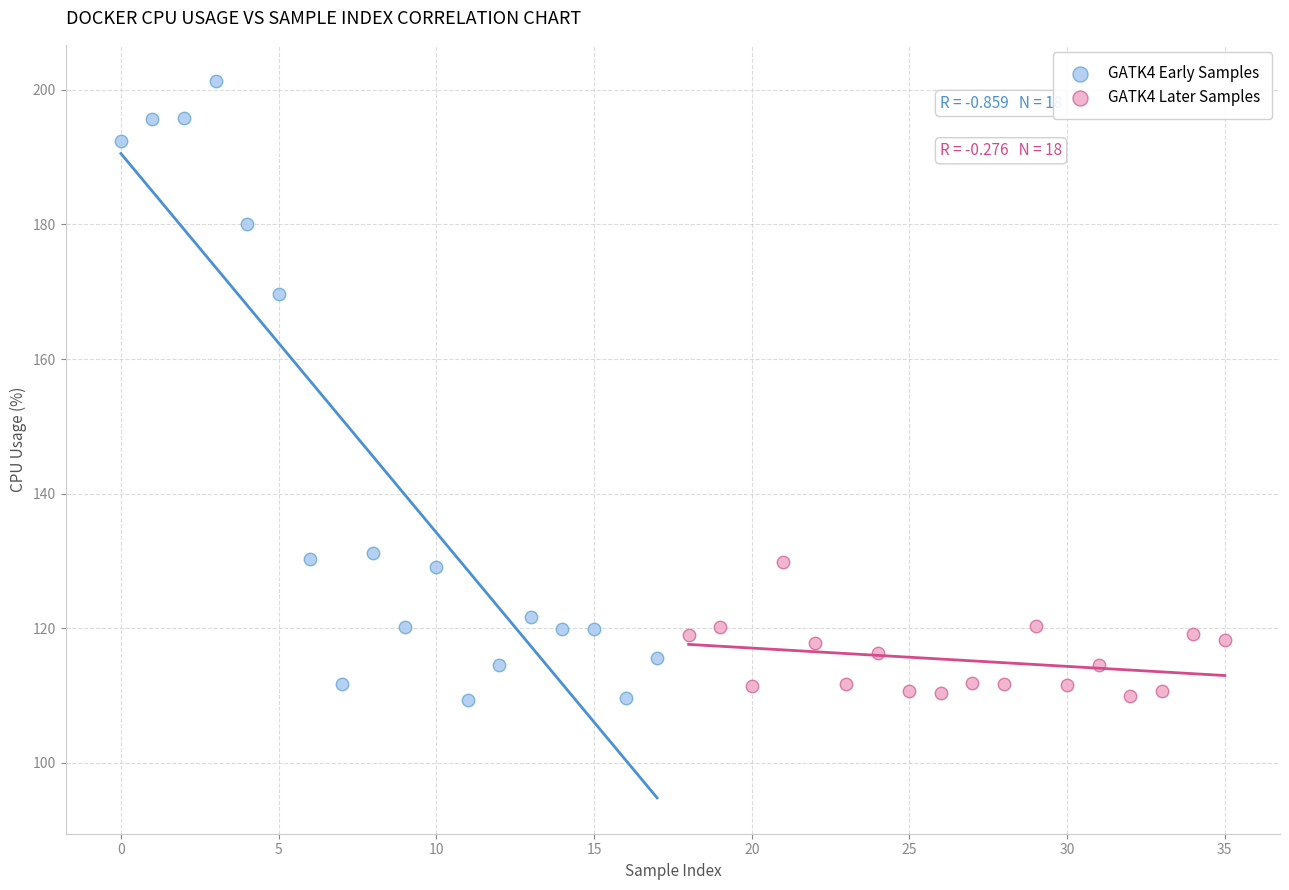

What are all the series names shown in the legend?

GATK4 Early Samples, GATK4 Later Samples